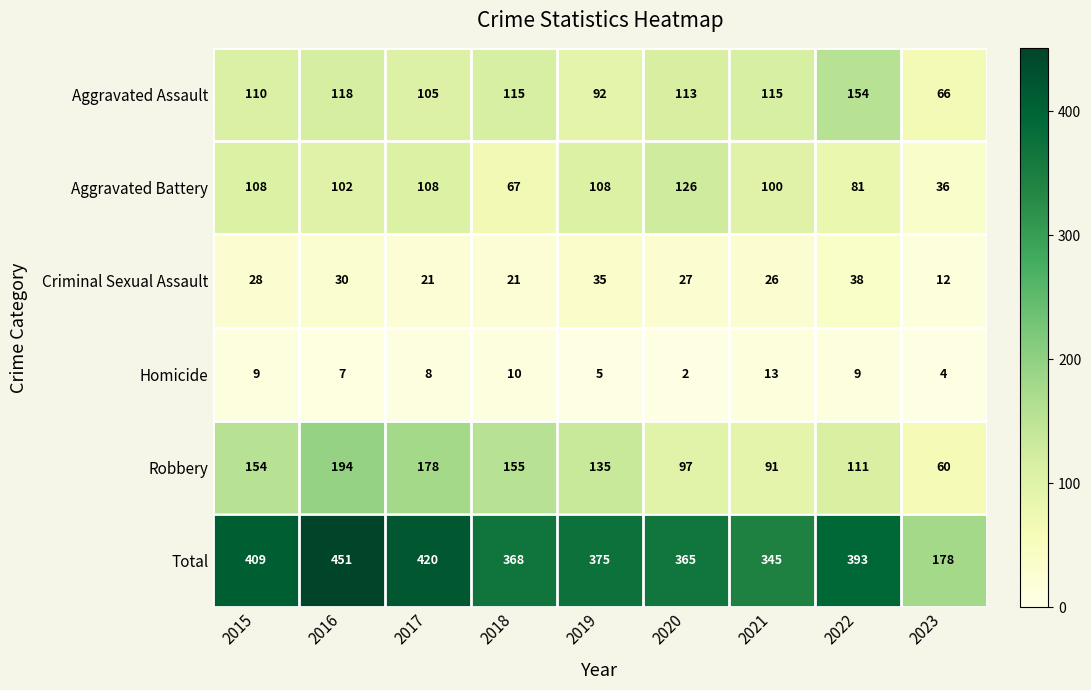

At which label does Aggravated Assault first exceed 113?

2016